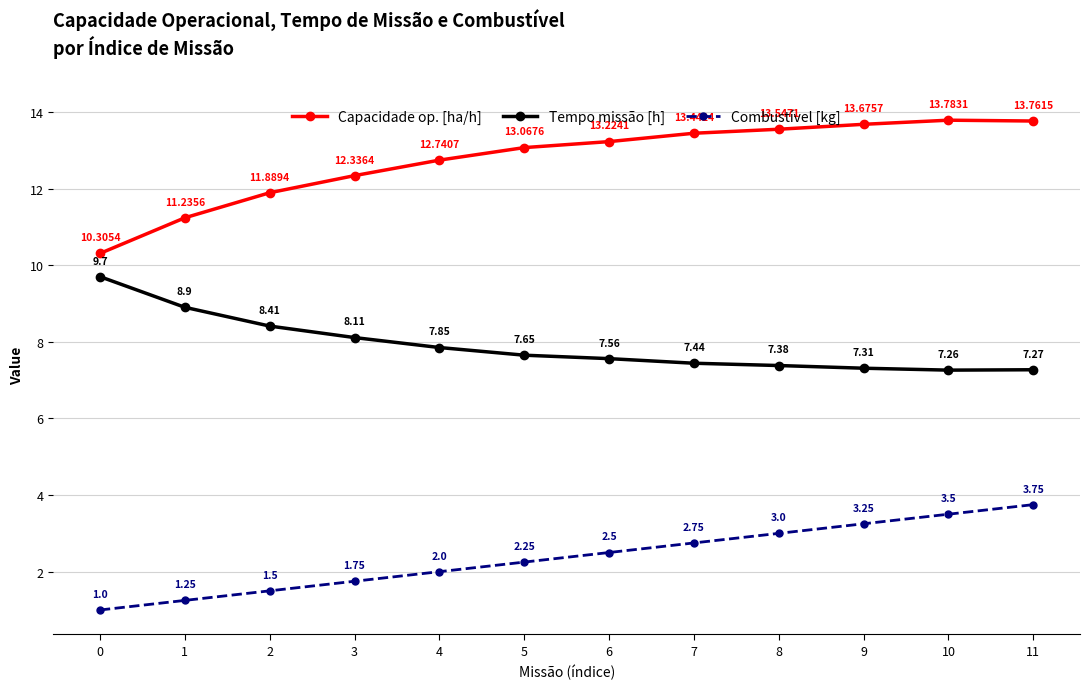

What is the value of the Capacidade op. [ha/h] point at the 9th from the left?

13.5